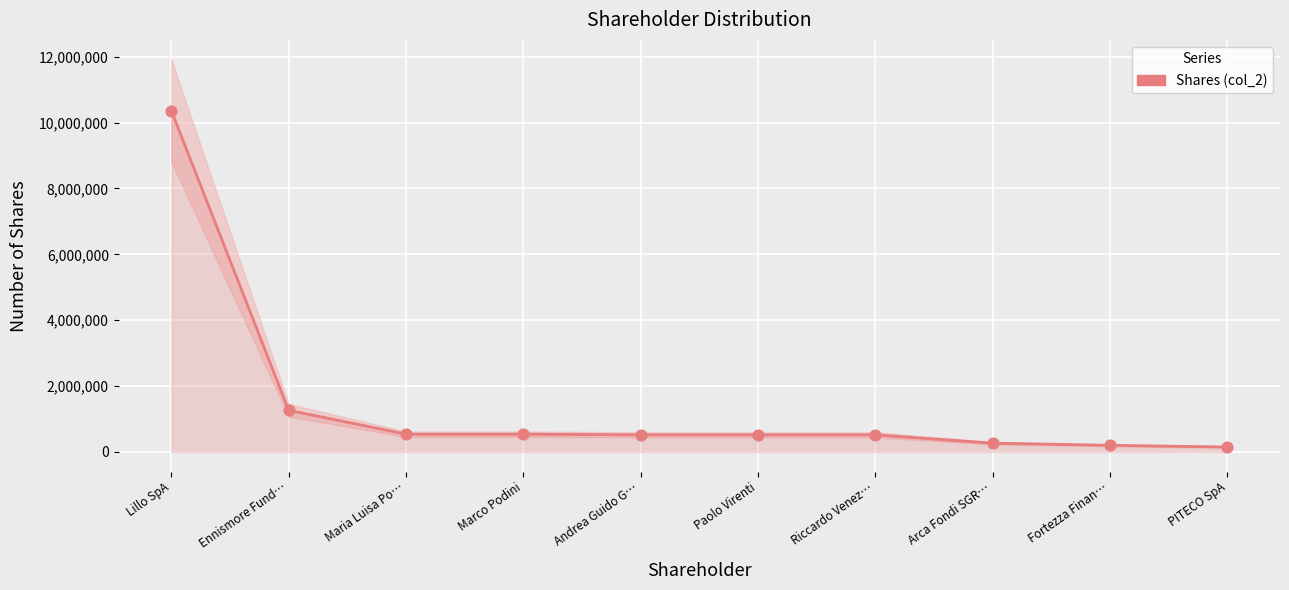

What is the change in value from Lillo SpA to Fortezza Finan…?

-10162000